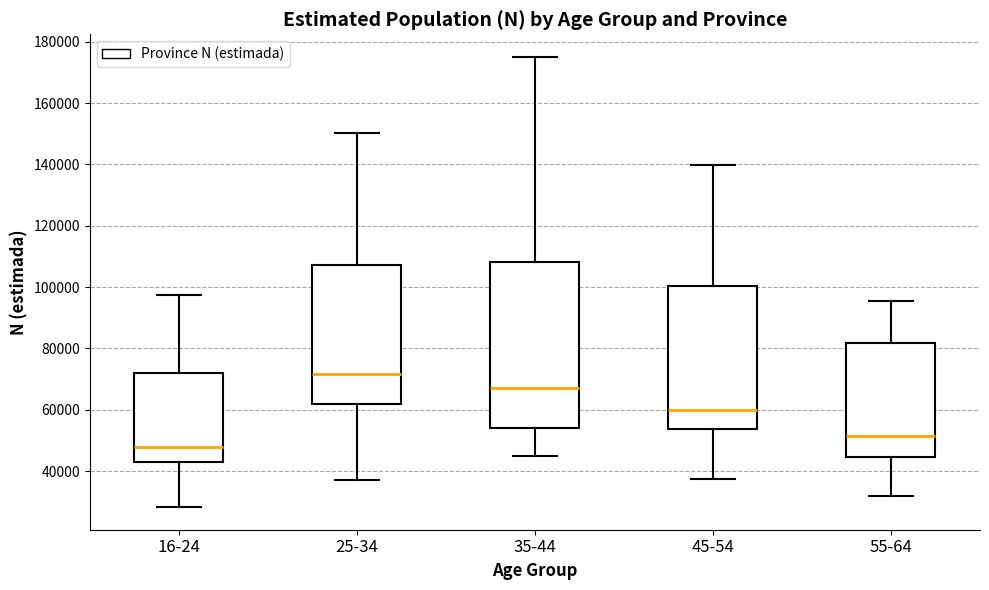

Which box's median line is the lowest?

16-24